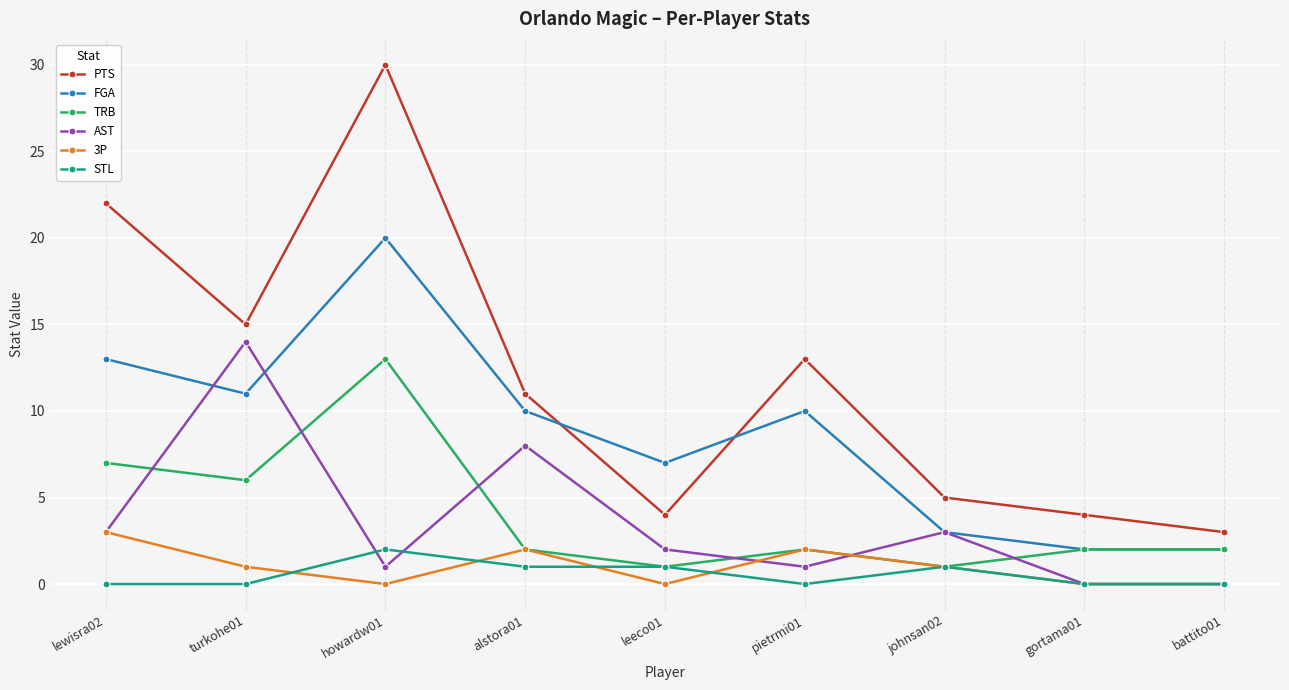

In PTS, how many points are lower than both neighbors (excluding endpoints)?

2